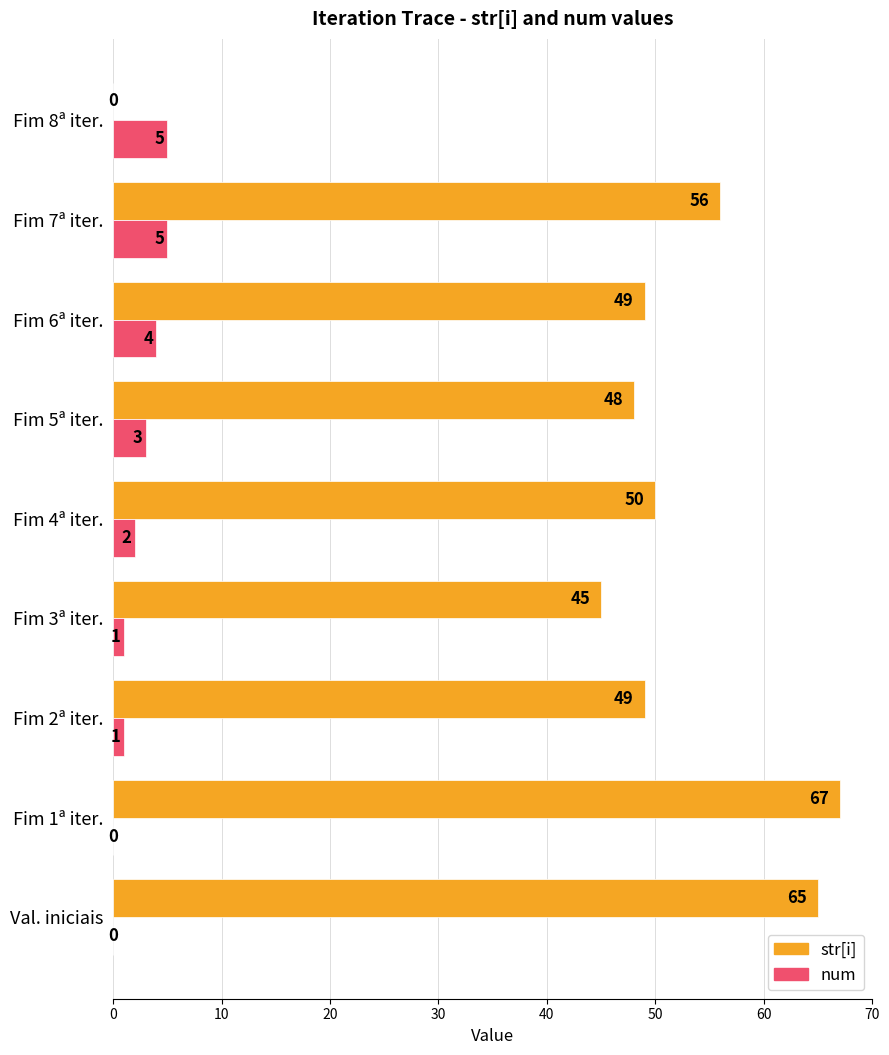

The str[i] series shows 119 at Fim 1ª iter.. True or false?

False